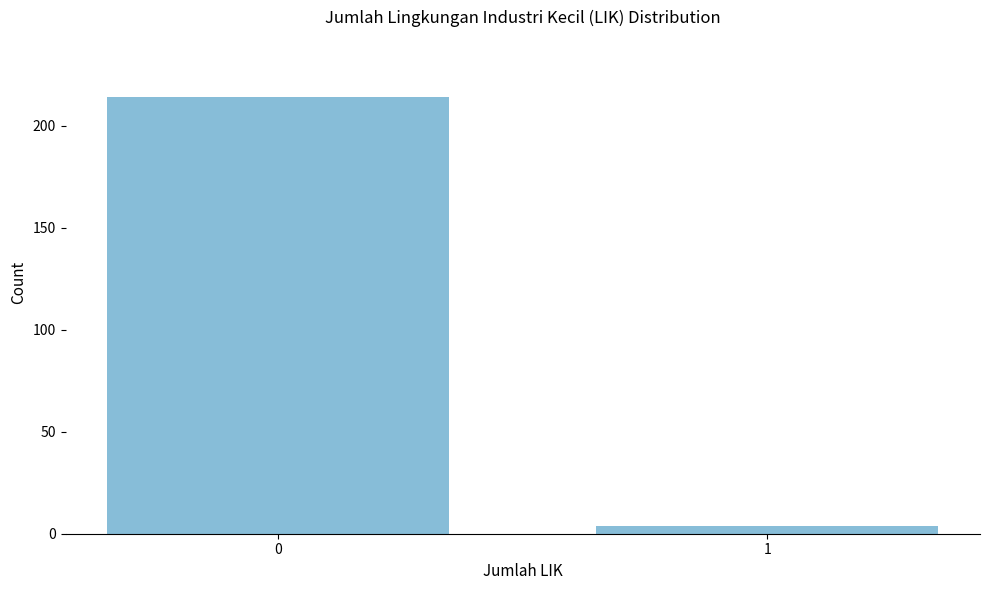

Reading left to right, transcribe all the data shown in this chart.

214	4